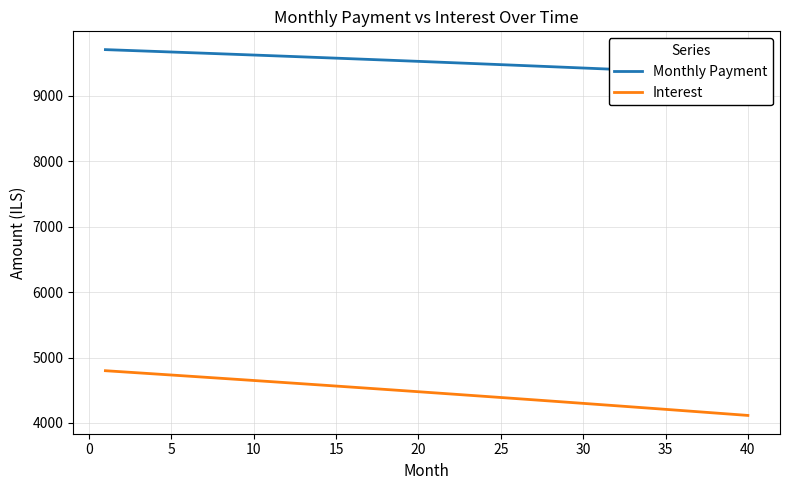

What is the sum of all Monthly Payment values?

380815.0